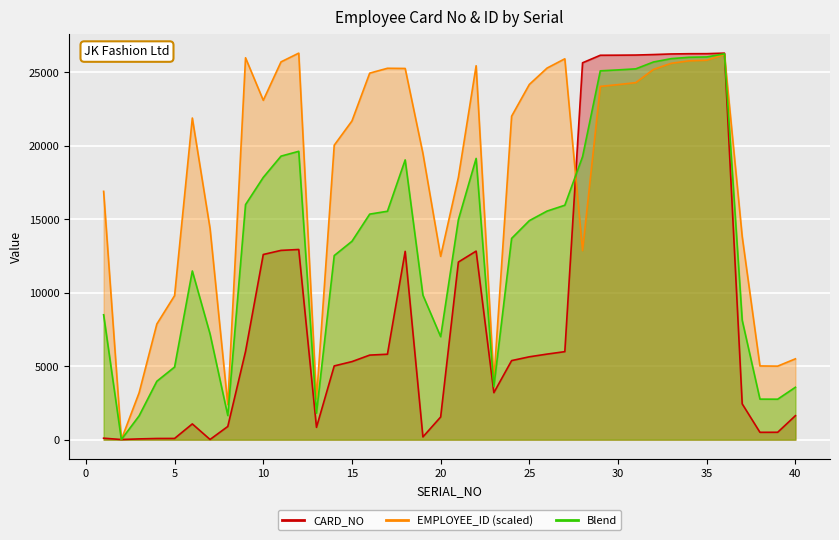

The value of EMPLOYEE_ID at 4 is 5417.5. True or false?

False